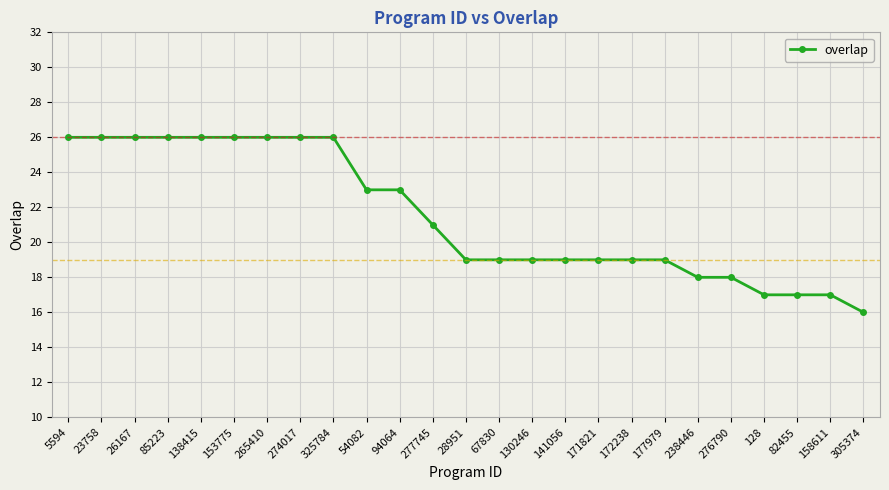

What is the average value?

21